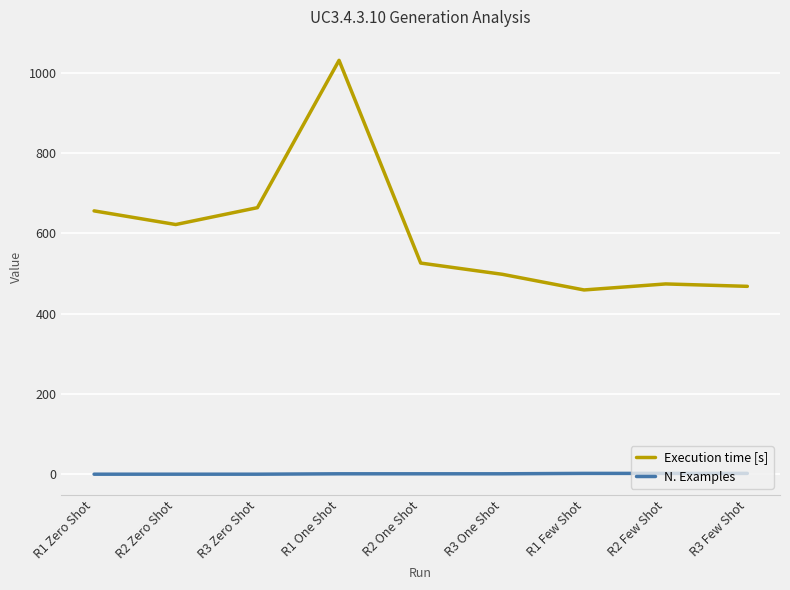

Rank the series at R2 Zero Shot from lowest to highest value.

N. Examples, Execution time [s]